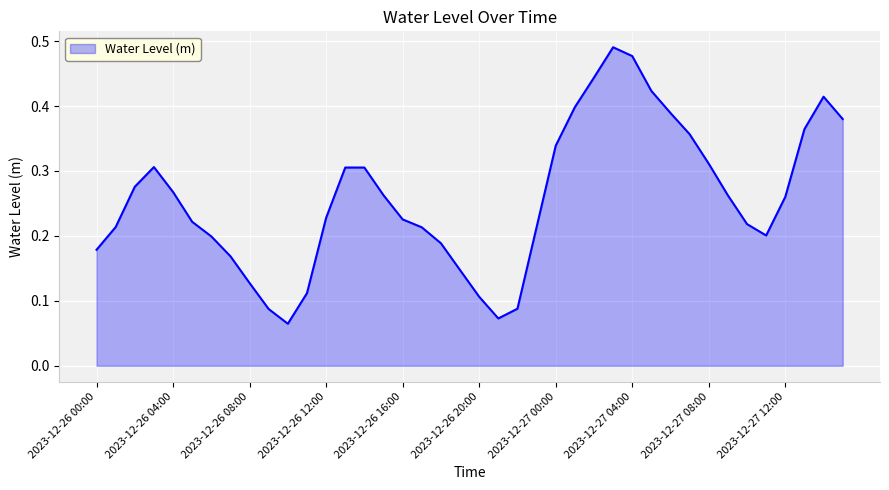

Does the chart display data point markers on the line(s)?

No